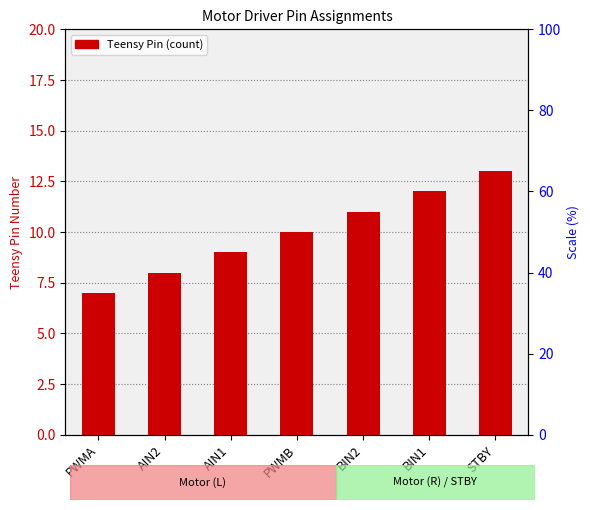

What is the sum of the values at AIN1 and BIN2?

20